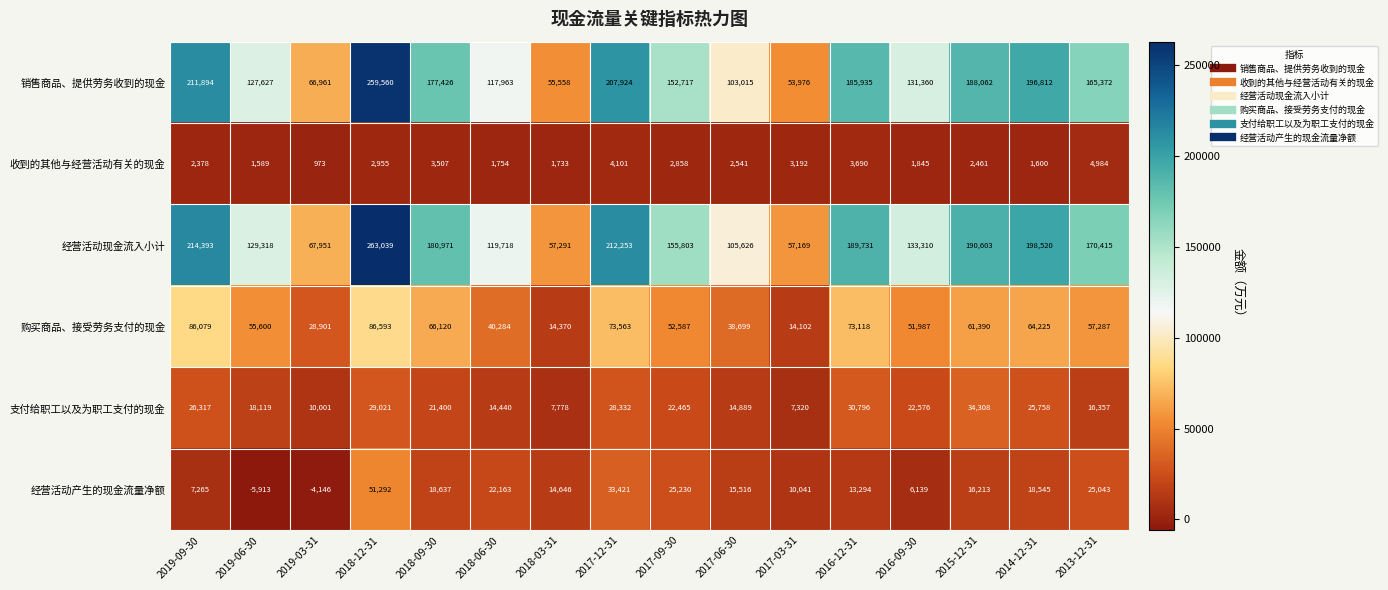

What is the minimum value shown in the chart?

-5913